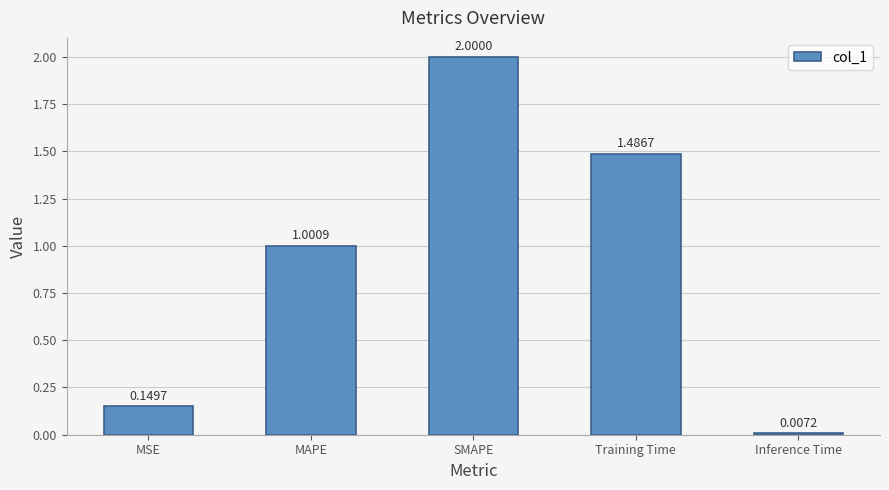

What is the greatest value displayed?

2.0